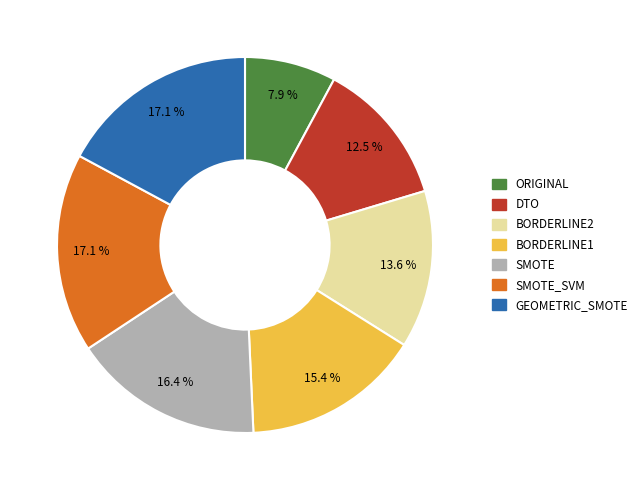

Which slice is the smallest?

ORIGINAL